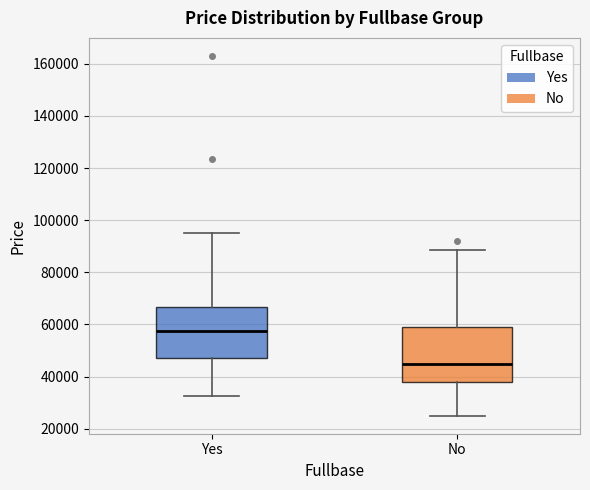

Reading left to right, read every box against the y-axis: the position of its median line, the range the box covers, and the ends of its whiskers. The values are not printed on the chart, so give them approximately, as read against the axis.

Yes: median 58000, box 48000 to 66000, whiskers 32000 to 96000
No: median 44000, box 38000 to 60000, whiskers 26000 to 88000